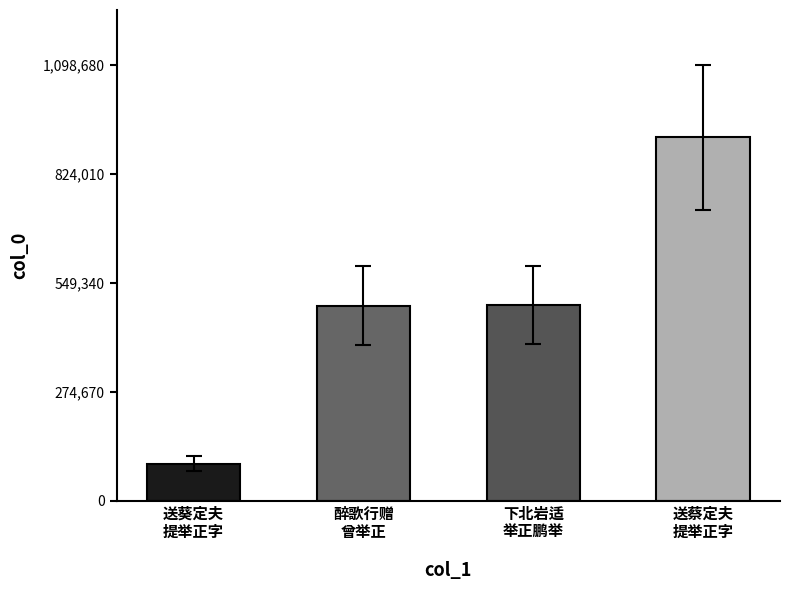

Are the bars horizontal?

No